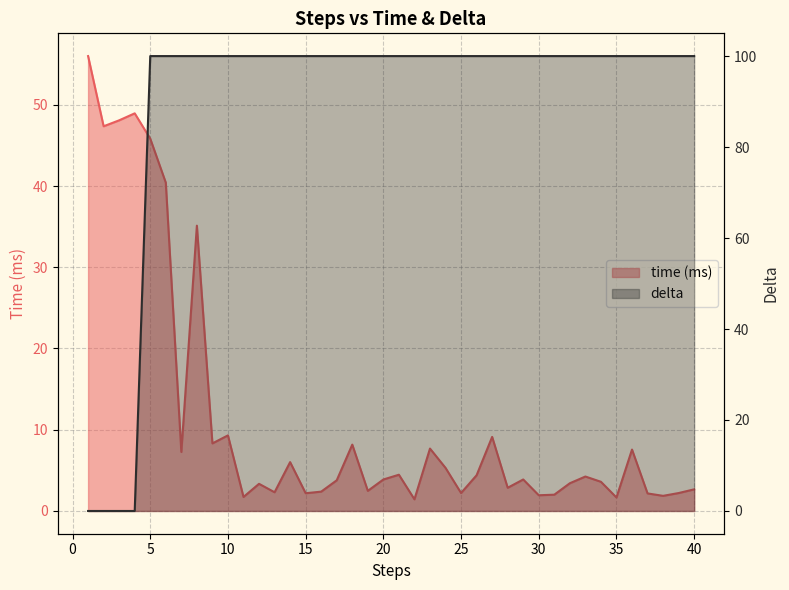

How many intersections are there between delta and time?

1